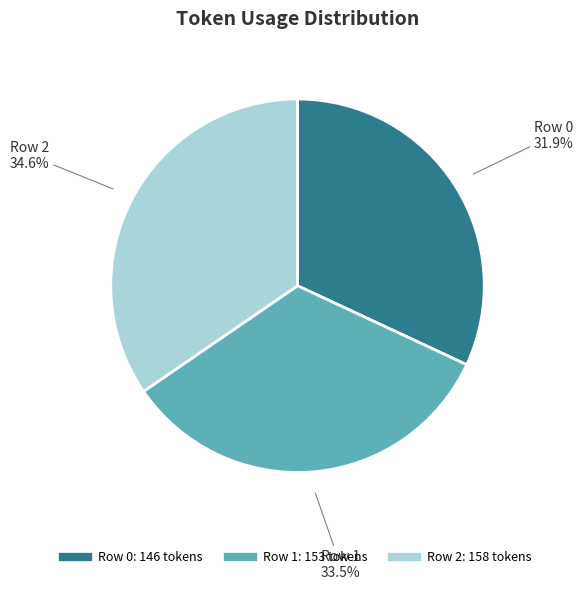

How many slices are in this pie chart?

3